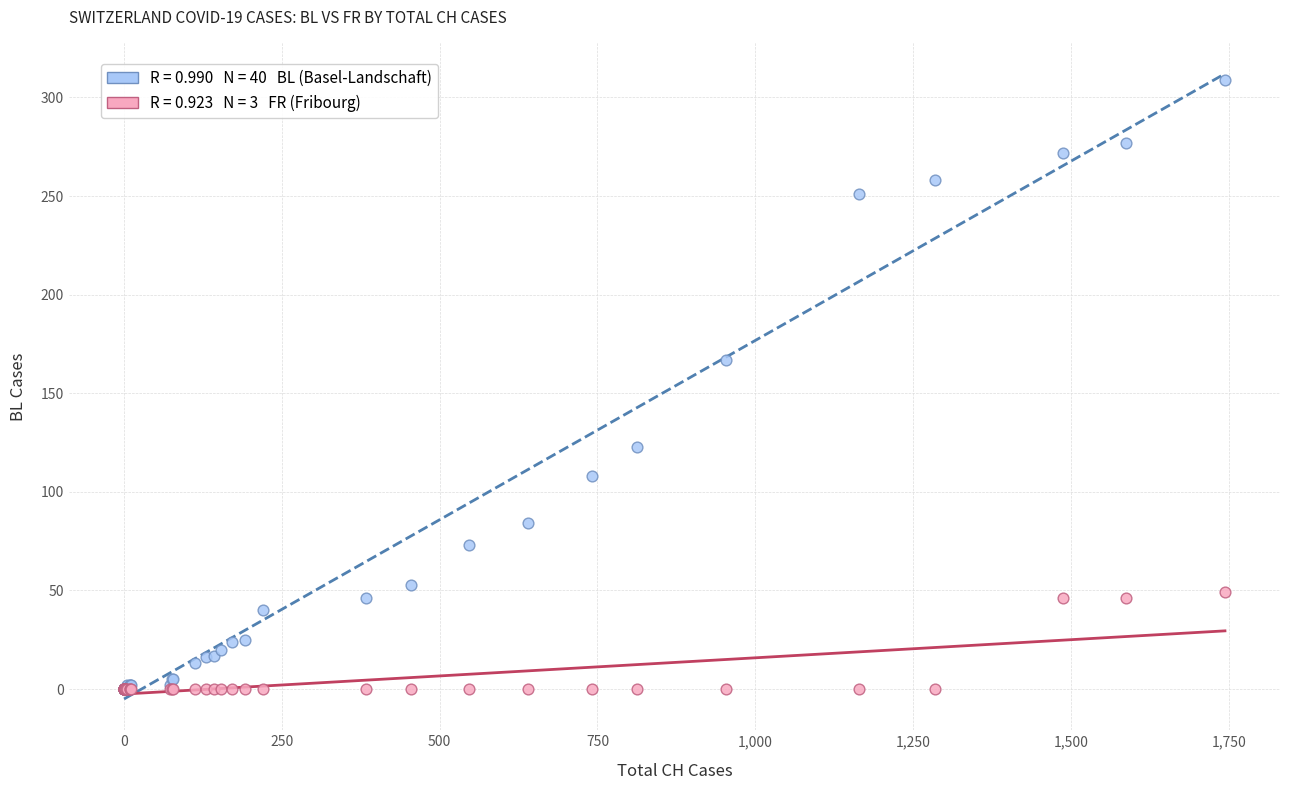

Across all series, what Y value is closest to 154?

167